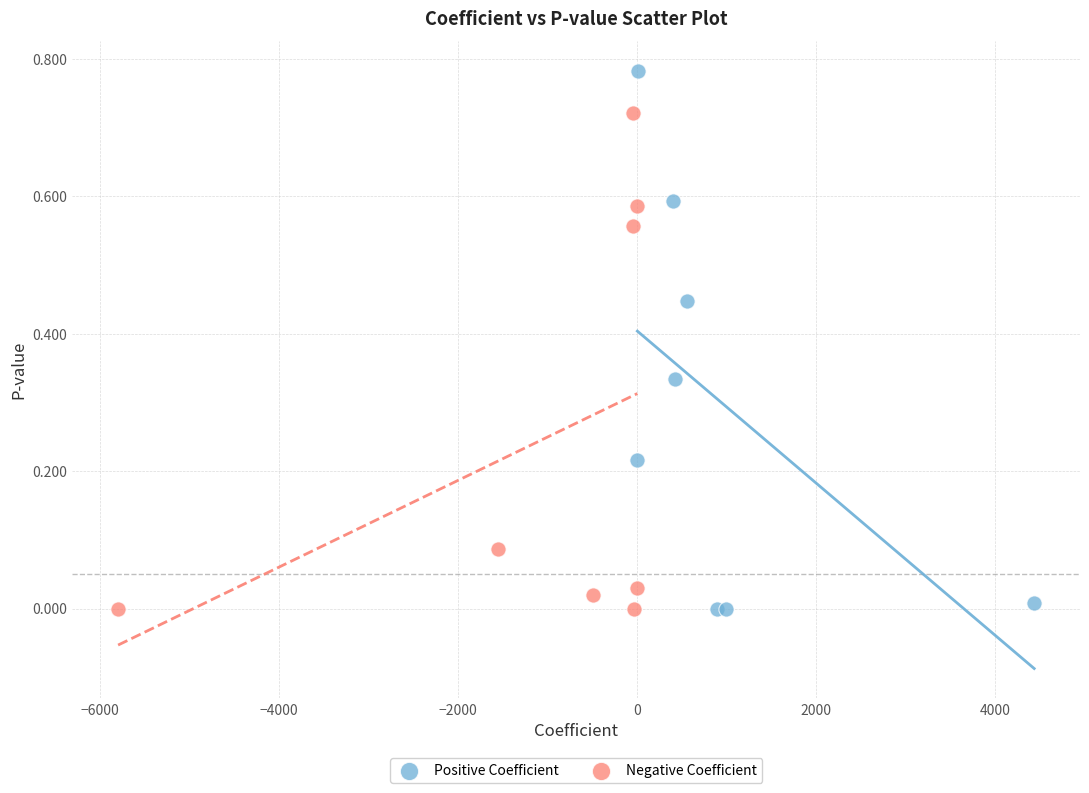

Which series has the widest spread of Y values?

Positive Coefficient